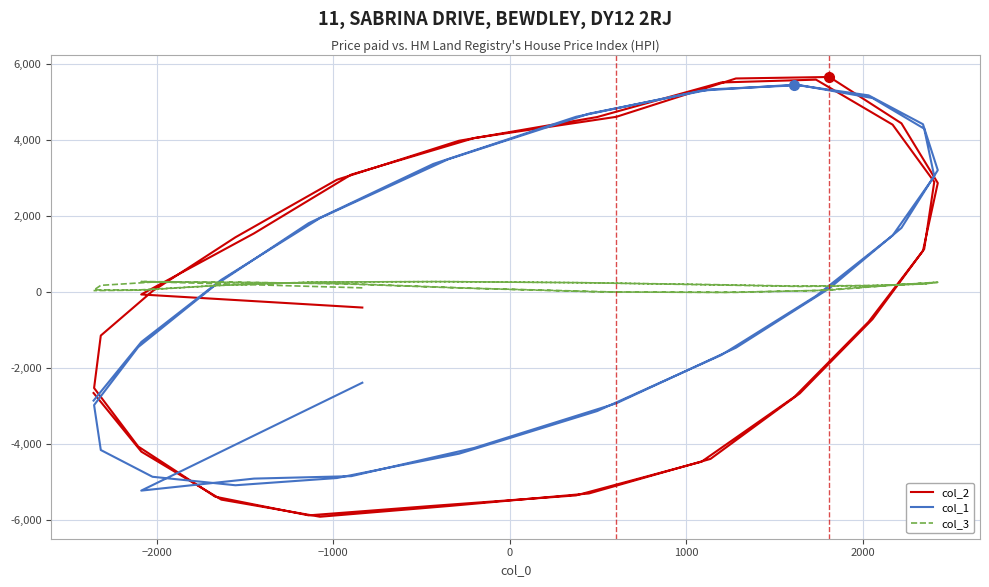

How many negative values does the col_3 series have?

2